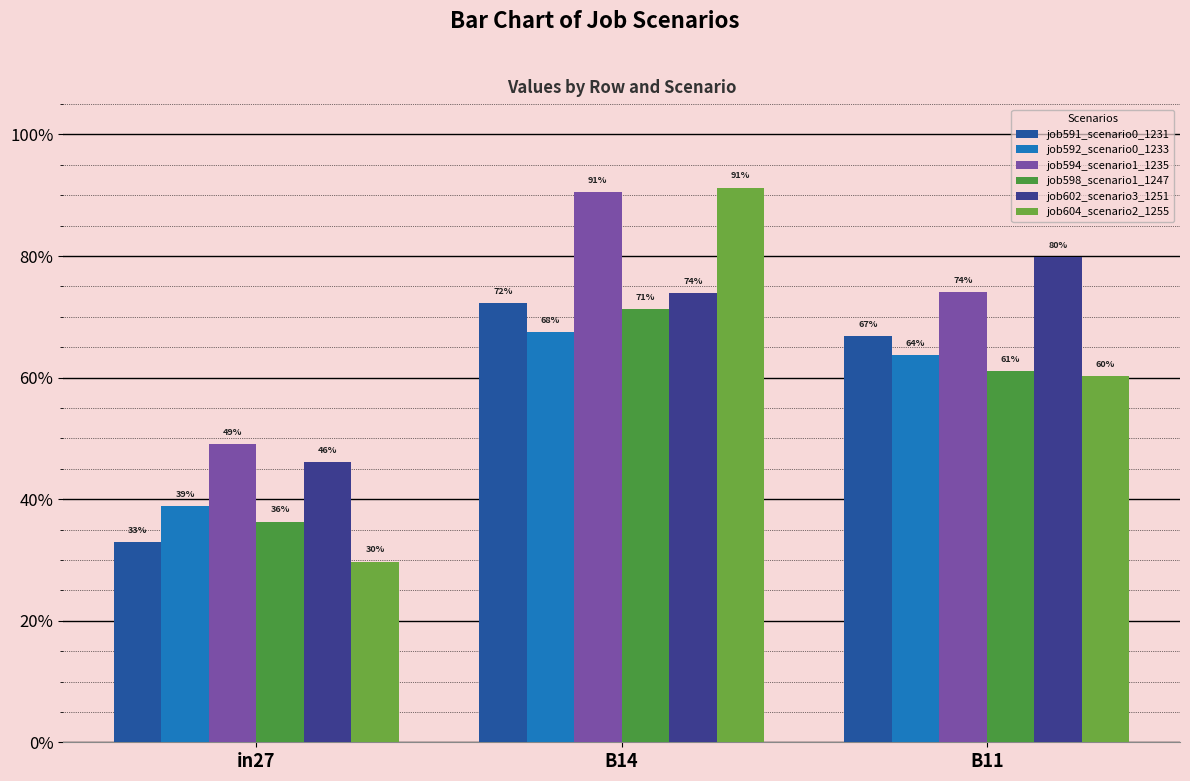

Which series changed the most between in27 and B14?

job604_scenario2_1255